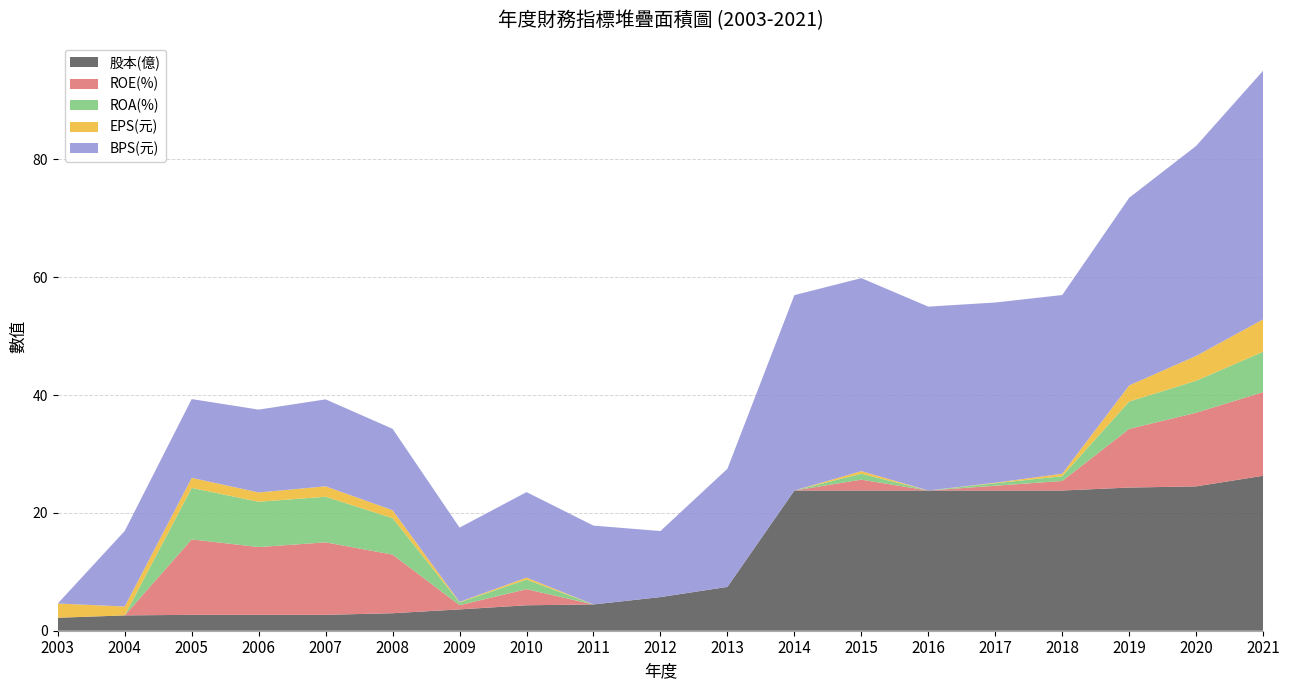

Reading left to right, what are all the values shown in this chart?

股本(億): 2.2	2.6	2.7	2.7	2.7	3.0	3.6	4.3	4.5	5.7	7.4	23.8	23.8	23.8	23.8	23.8	24.3	24.5	26.3
ROE(%): 0.0	0.0	12.8	11.5	12.3	9.9	0.7	2.7	0.0	0.0	0.0	0.0	1.8	0.0	0.8	1.6	10.0	12.5	14.2
ROA(%): 0.0	0.0	8.7	7.7	7.7	6.2	0.5	1.6	0.0	0.0	0.0	0.0	1.0	0.0	0.4	0.8	4.6	5.4	6.8
EPS(元): 2.4	1.5	1.7	1.6	1.8	1.4	0.1	0.3	0.0	0.0	0.0	0.0	0.4	0.0	0.1	0.4	2.7	4.2	5.5
BPS(元): 0.0	12.8	13.4	14.1	14.8	13.8	12.6	14.5	13.4	11.2	20.1	33.2	32.8	31.2	30.6	30.3	31.9	35.6	42.2